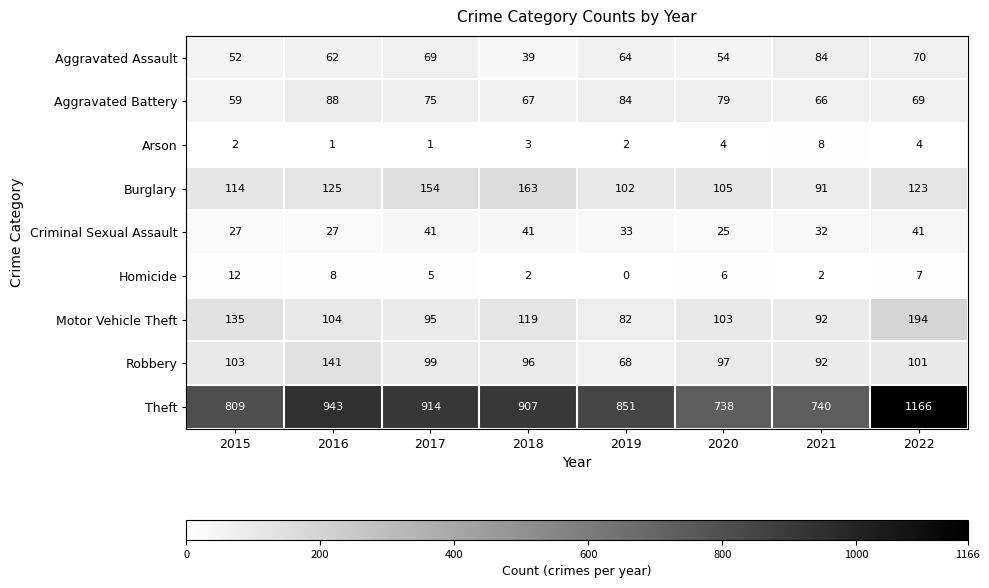

What is the average value of the Theft series?

884